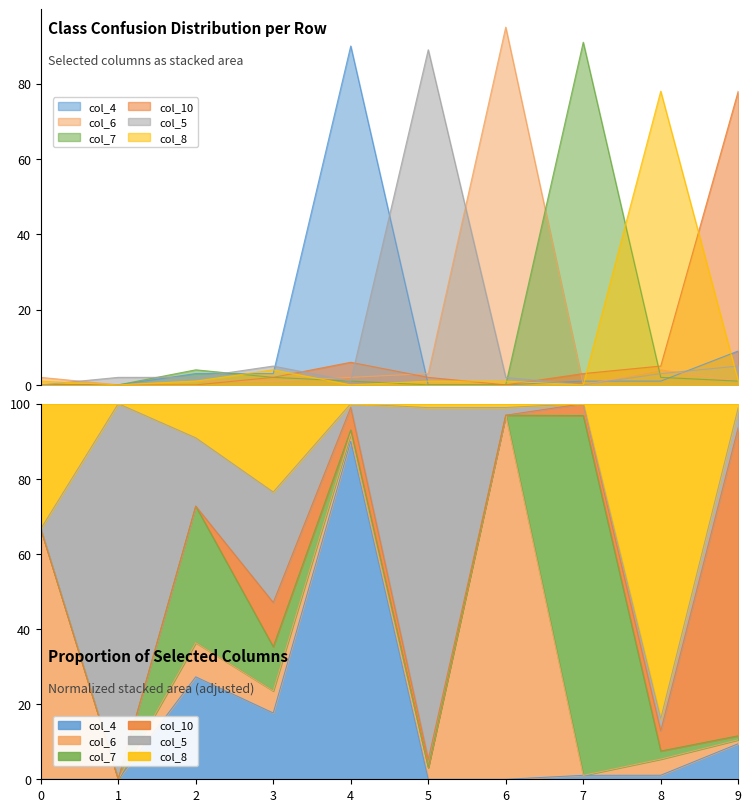

Reading left to right, extract all data points from this chart.

col_4: 0	0	3	3	90	0	0	1	1	9
col_6: 2	0	1	1	2	3	95	0	4	1
col_7: 0	0	4	2	1	0	0	91	2	1
col_10: 0	0	0	2	6	2	0	3	5	78
col_5: 0	2	2	5	1	89	2	0	3	5
col_8: 1	0	1	4	0	1	1	0	78	1